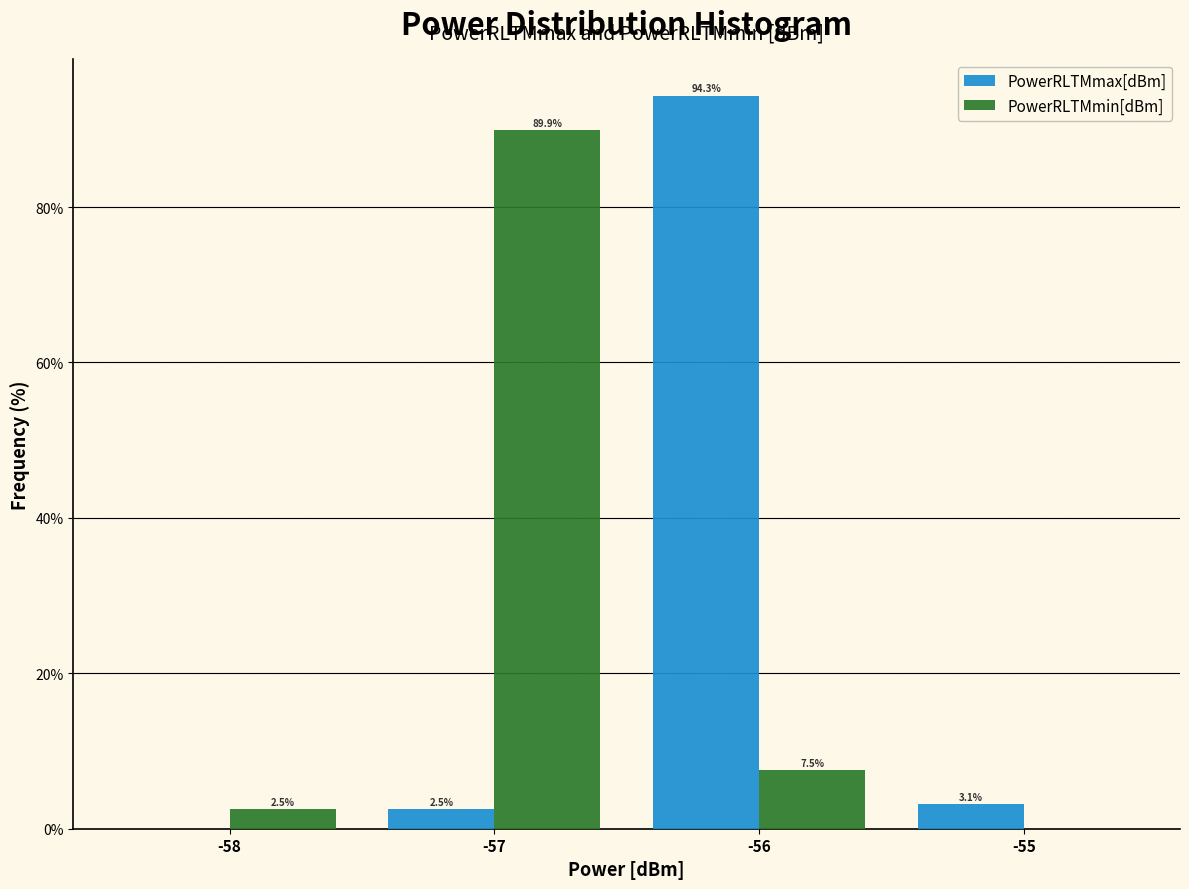

In the PowerRLTMmax[dBm] series, which range on the x-axis has the tallest bar?

-56.5 to -55.5